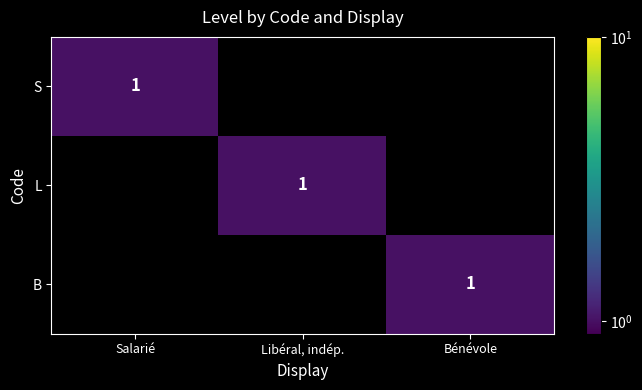

What is the total value across all series at Libéral, indép.?

1